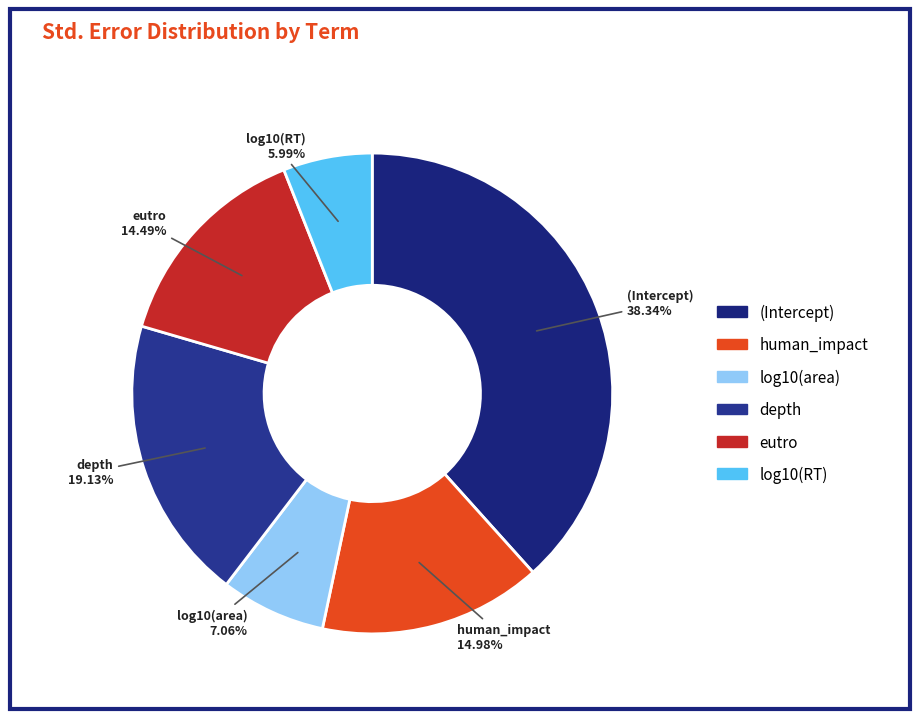

Which has a higher value, eutro or log10(area)?

eutro